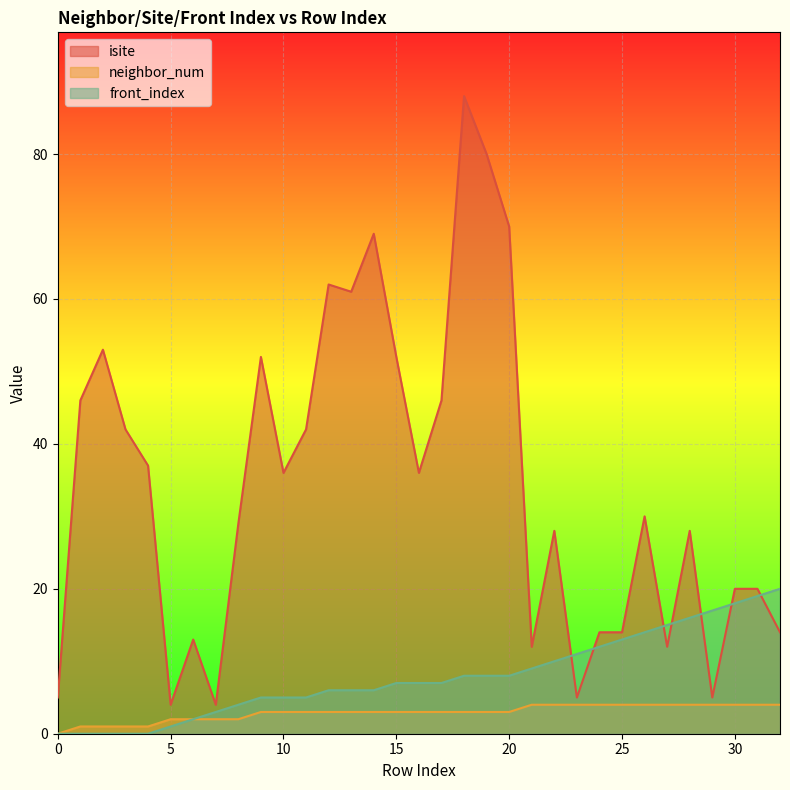

Reading left to right, transcribe all the data shown in this chart.

isite: 0=5	1=46	2=53	3=42	4=37	5=4	6=13	7=4	8=29	9=52	10=36	11=42	12=62	13=61	14=69	15=52	16=36	17=46	18=88	19=80	20=70	21=12	22=28	23=5	24=14	25=14	26=30	27=12	28=28	29=5	30=20	31=20	32=14
neighbor_num: 0=0	1=1	2=1	3=1	4=1	5=2	6=2	7=2	8=2	9=3	10=3	11=3	12=3	13=3	14=3	15=3	16=3	17=3	18=3	19=3	20=3	21=4	22=4	23=4	24=4	25=4	26=4	27=4	28=4	29=4	30=4	31=4	32=4
front_index: 0=0	1=0	2=0	3=0	4=0	5=1	6=2	7=3	8=4	9=5	10=5	11=5	12=6	13=6	14=6	15=7	16=7	17=7	18=8	19=8	20=8	21=9	22=10	23=11	24=12	25=13	26=14	27=15	28=16	29=17	30=18	31=19	32=20